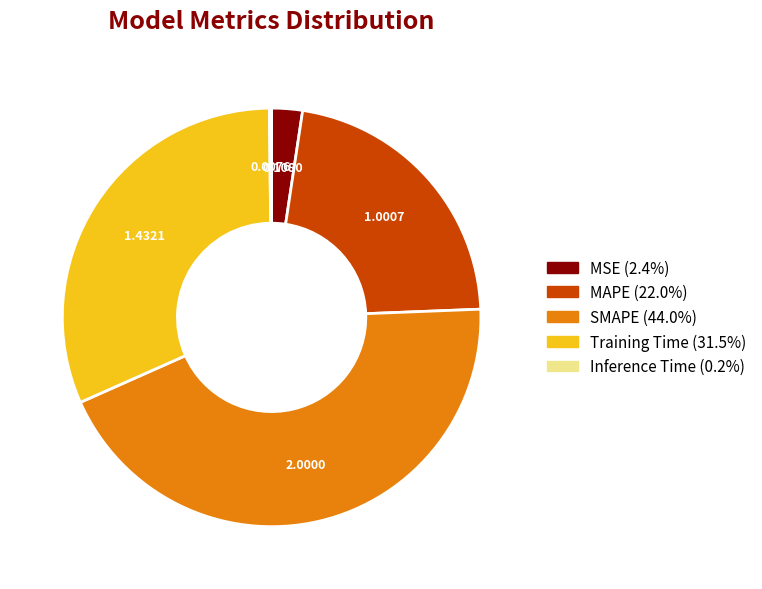

Which slice is the largest?

SMAPE